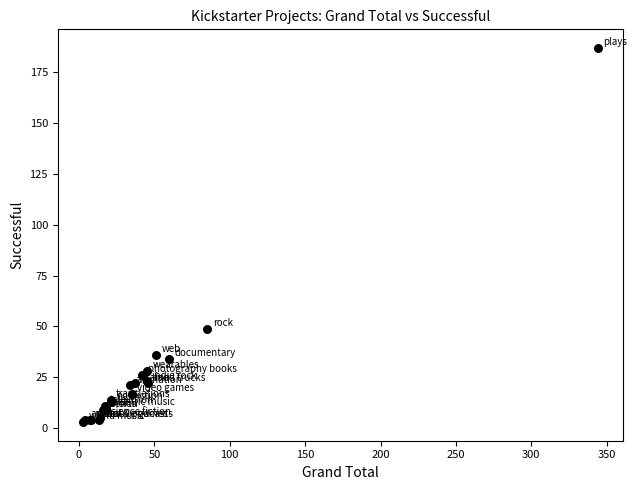

What Y value in the scatter plot is closest to 95?

49